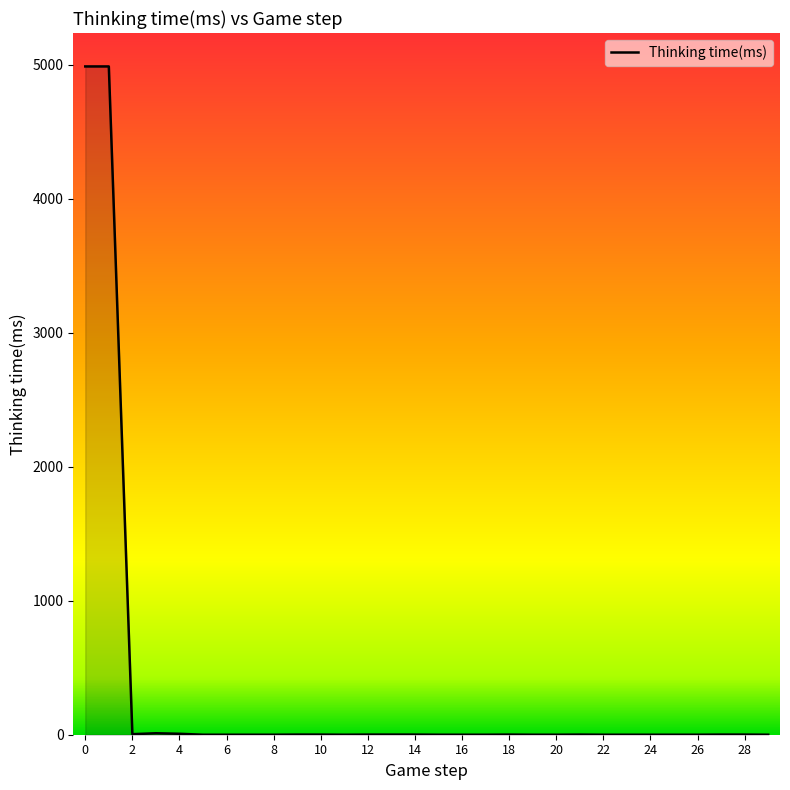

Where is the first local minimum?

2